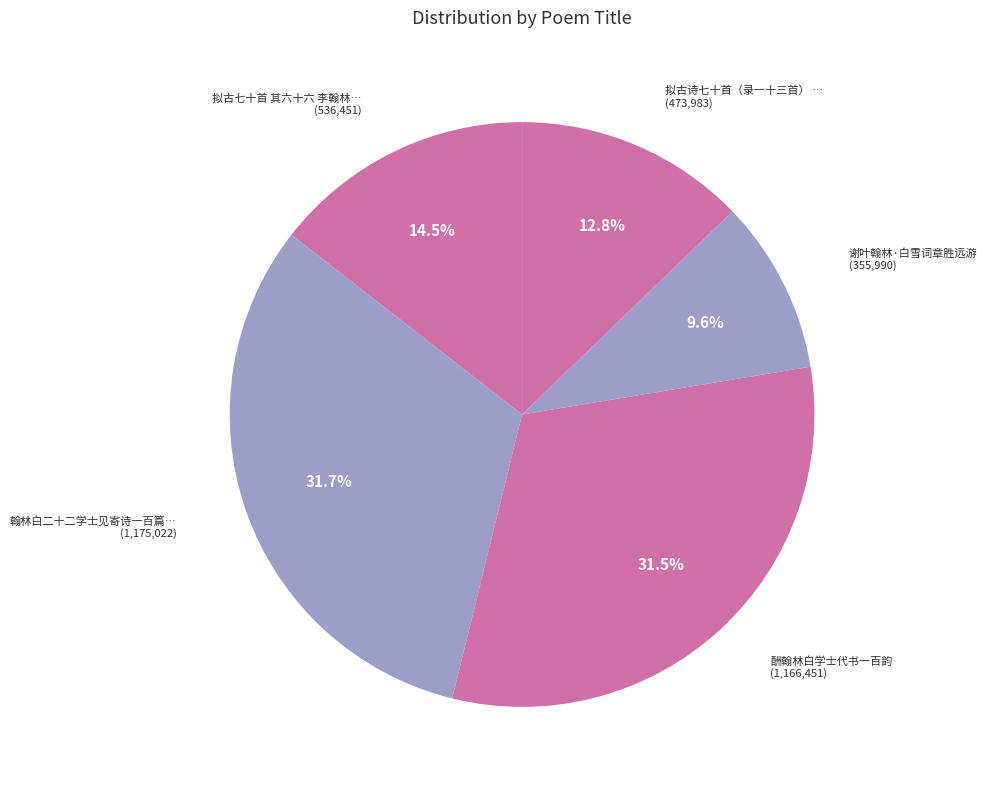

How many slices are in this pie chart?

5